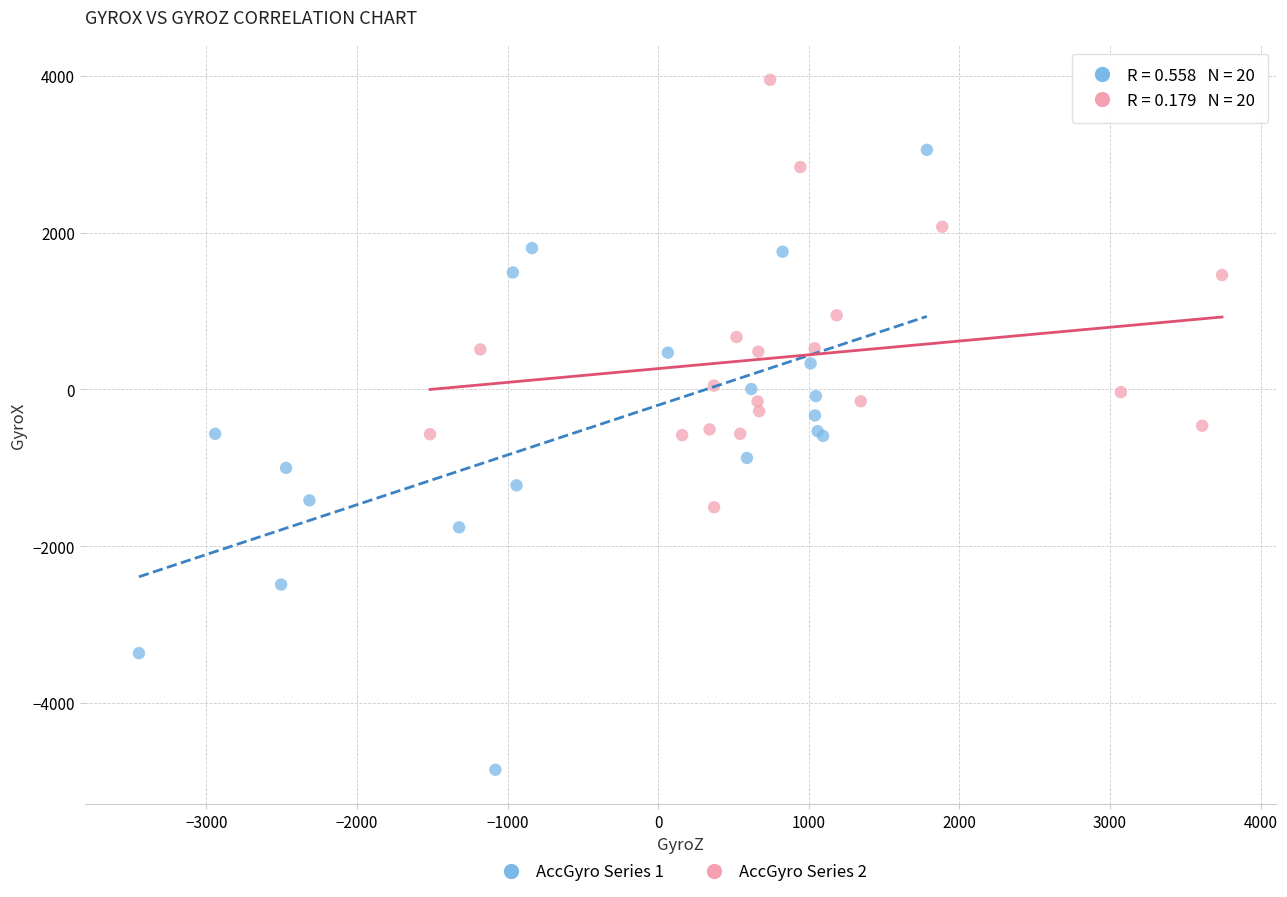

Which series reaches the maximum Y coordinate?

AccGyro Series 2